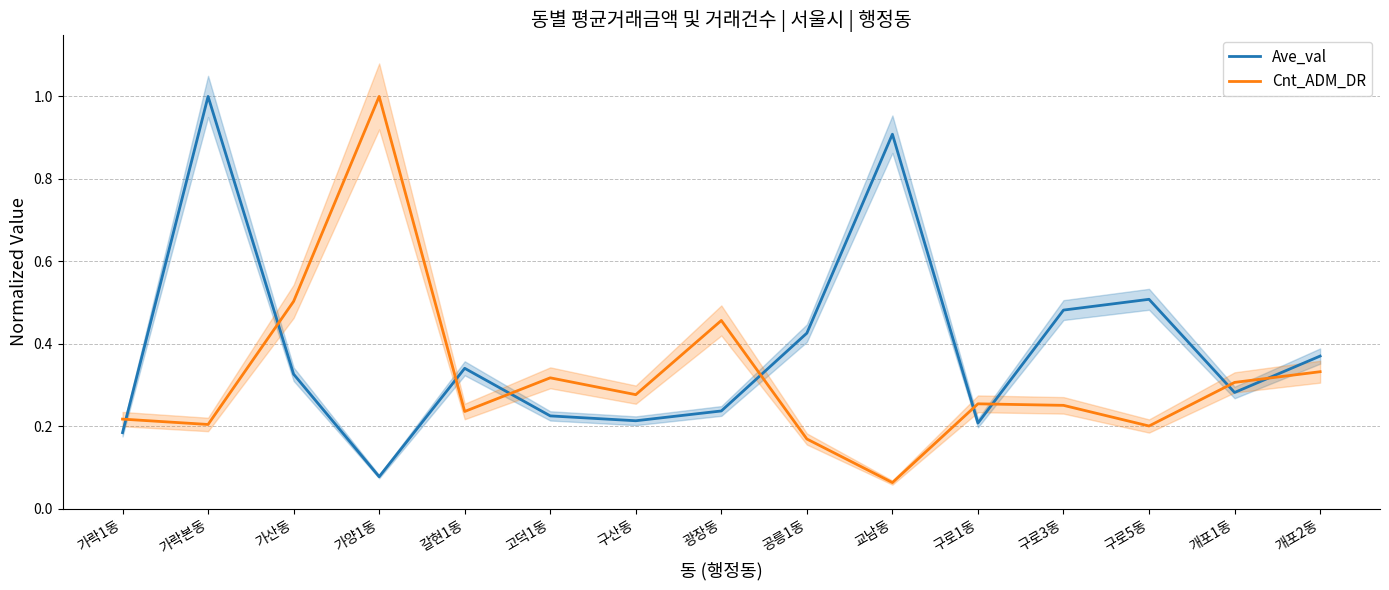

At which label is Cnt_ADM_DR closest to 0?

교남동